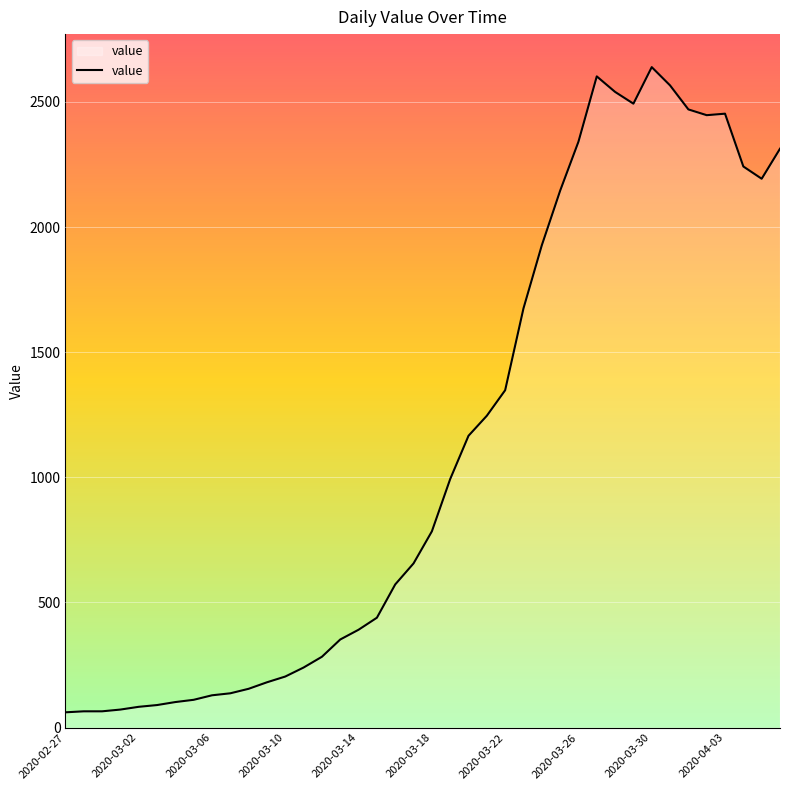

What is the greatest value displayed?

2639